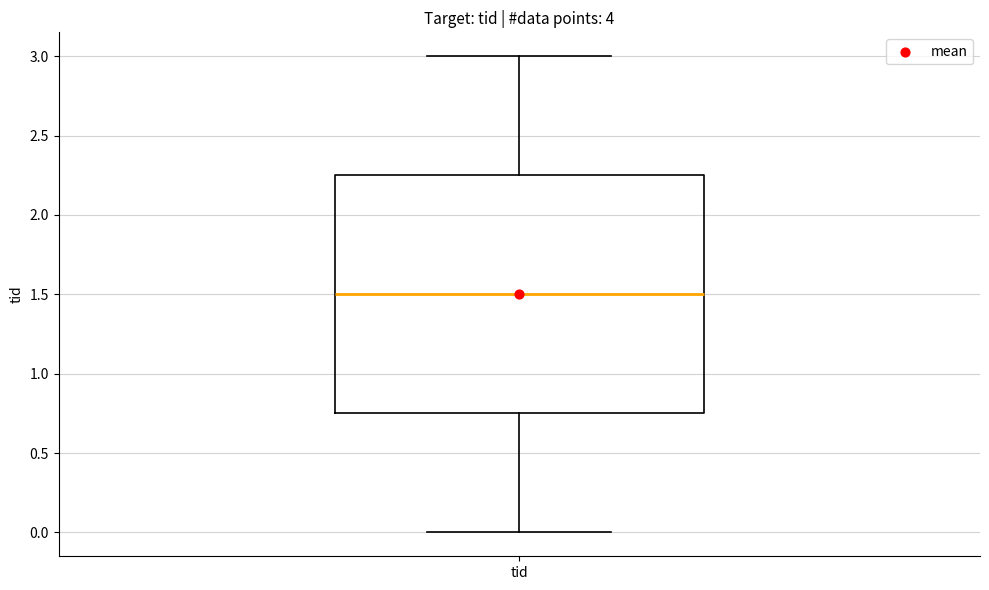

Read this box plot against the y-axis: the position of the median line, the range covered by the box, and the ends of both whiskers. The values are not printed on the chart, so give them approximately, as read against the axis.

median 1.50, box 0.75 to 2.25, whiskers 0.00 to 3.00